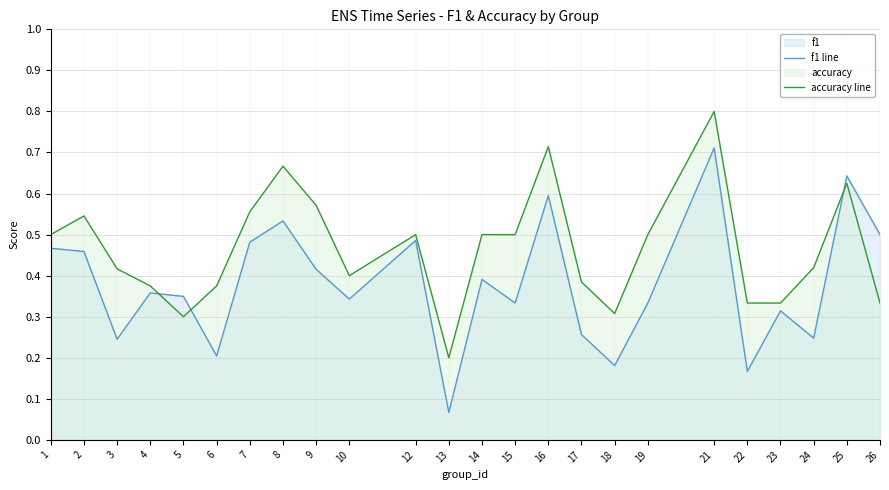

What is the maximum value shown in the chart?

0.8